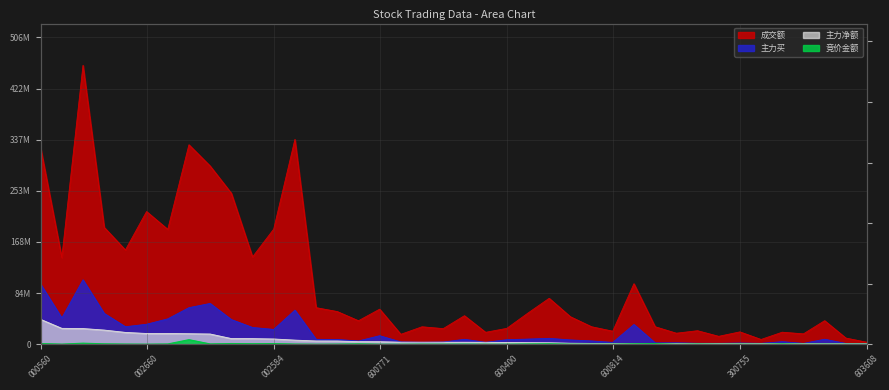

What position from the right is 7?

33